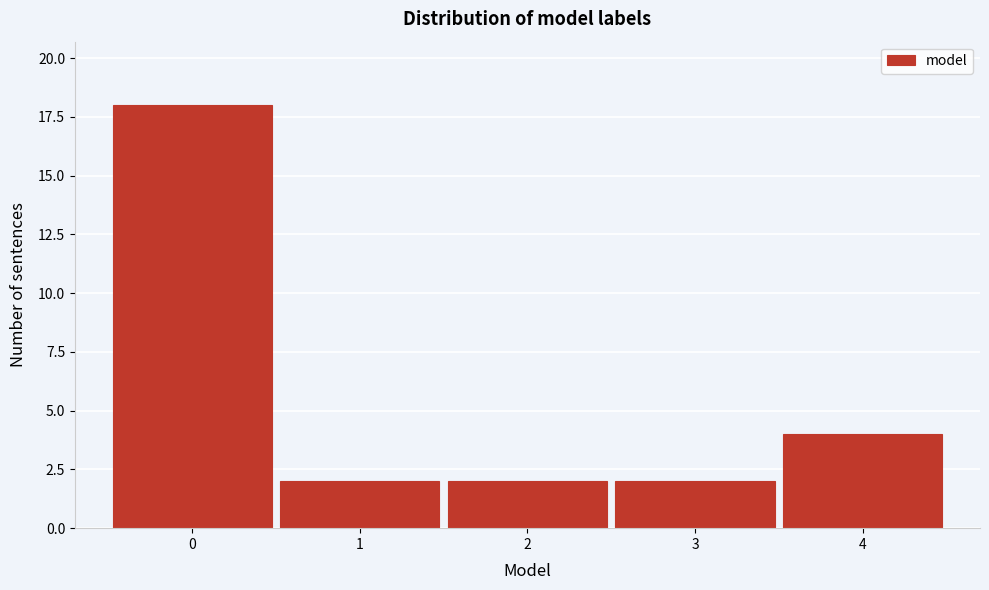

Reading left to right, extract all data points from this chart.

18	2	2	2	4